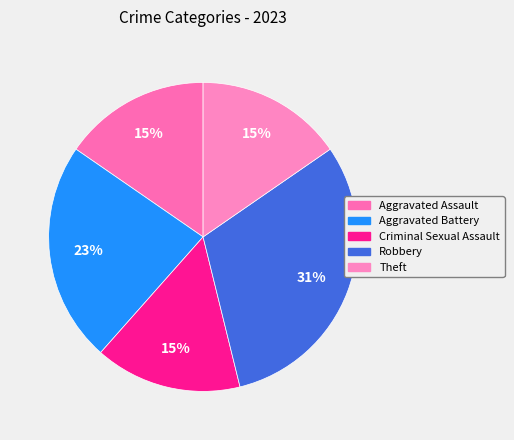

How many segments does this pie chart have?

5